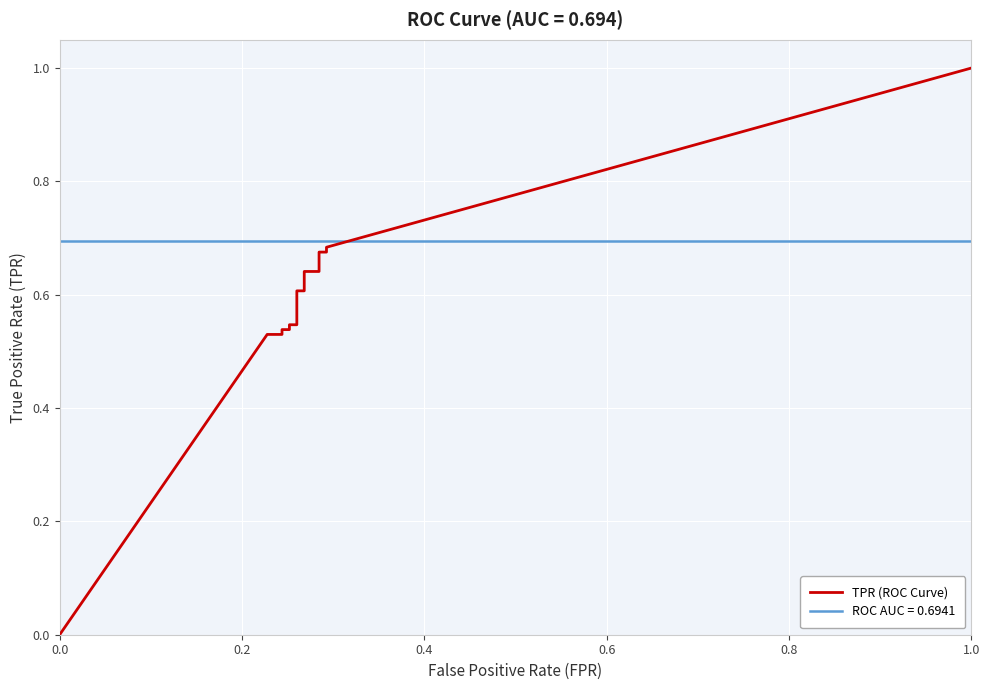

How many data points are above 0?

14